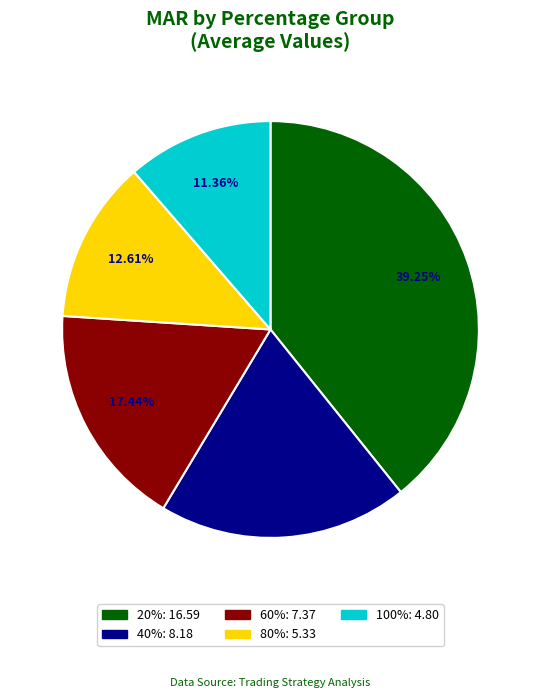

Does 100% account for over 50% of the chart?

No